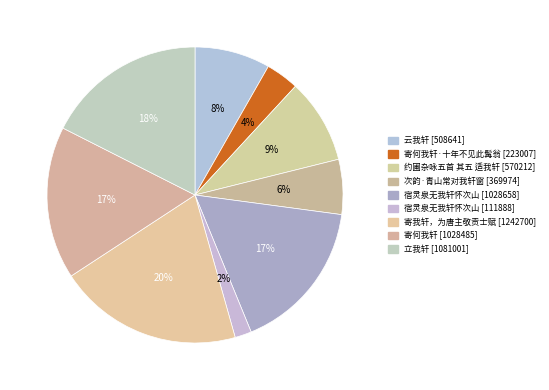

To the nearest percent, what is the difference between the largest and smallest slice percentages?

18%